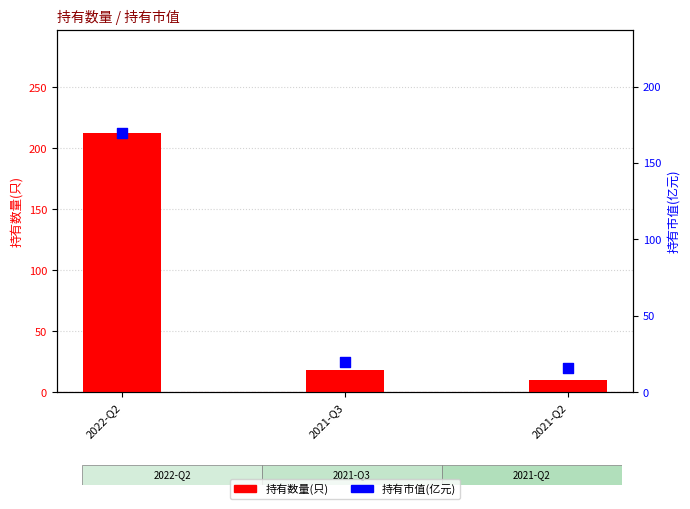

Which series has the largest Y range (max minus min)?

持有数量(只)